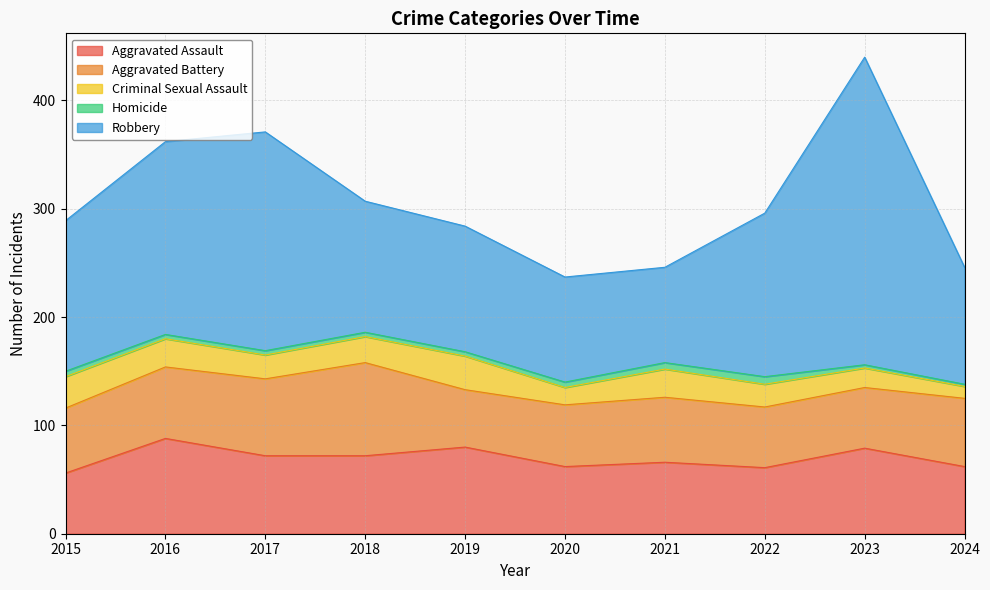

True or false: Criminal Sexual Assault has a value of 46 at 2015.

False